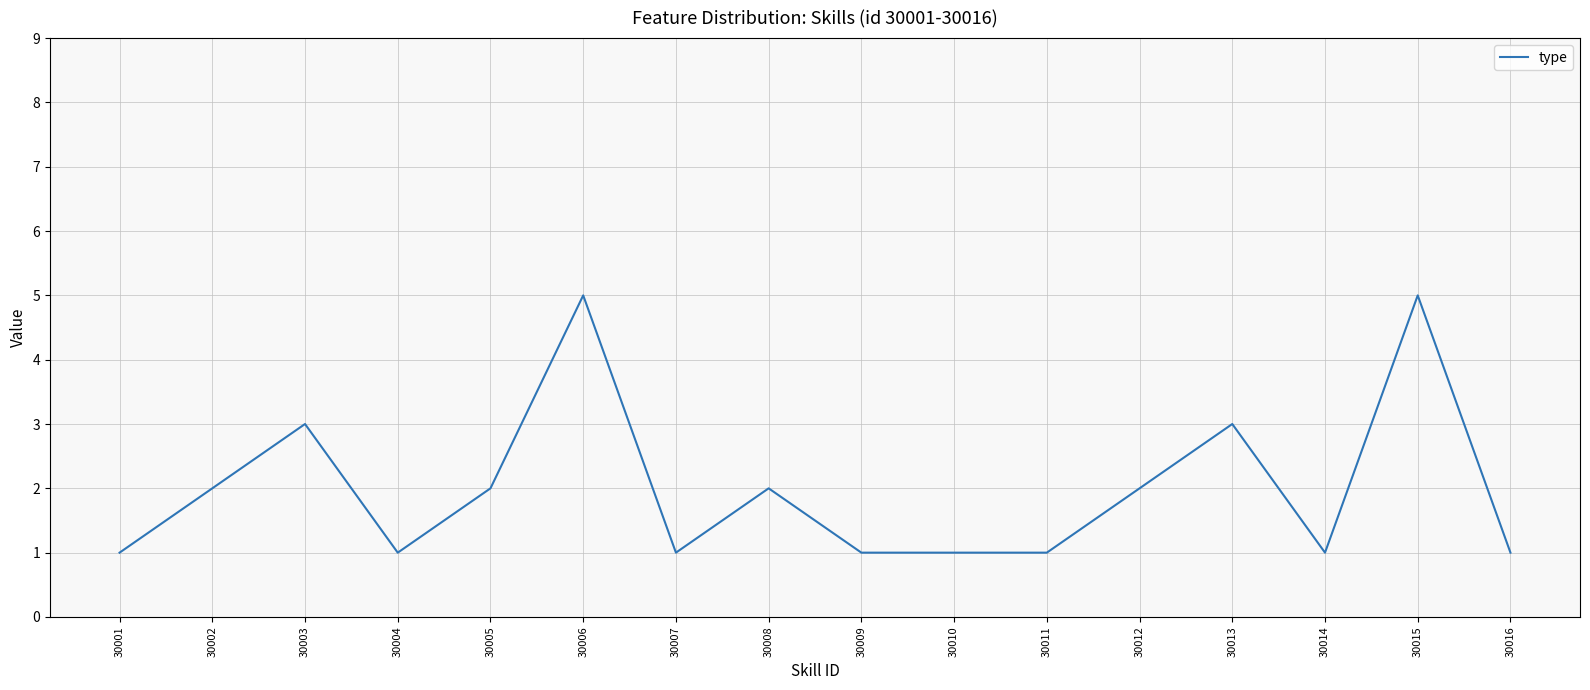

Reading left to right, list all the values displayed in this chart.

30001=1	30002=2	30003=3	30004=1	30005=2	30006=5	30007=1	30008=2	30009=1	30010=1	30011=1	30012=2	30013=3	30014=1	30015=5	30016=1